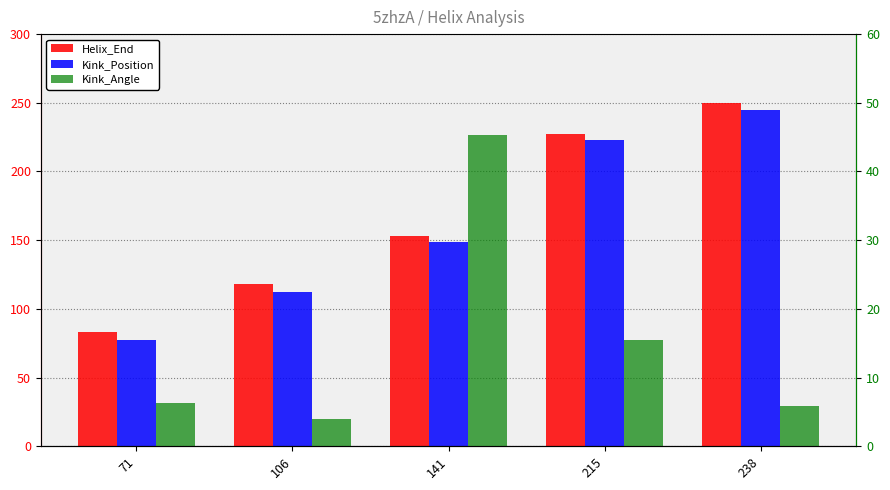

Are the bars horizontal?

No